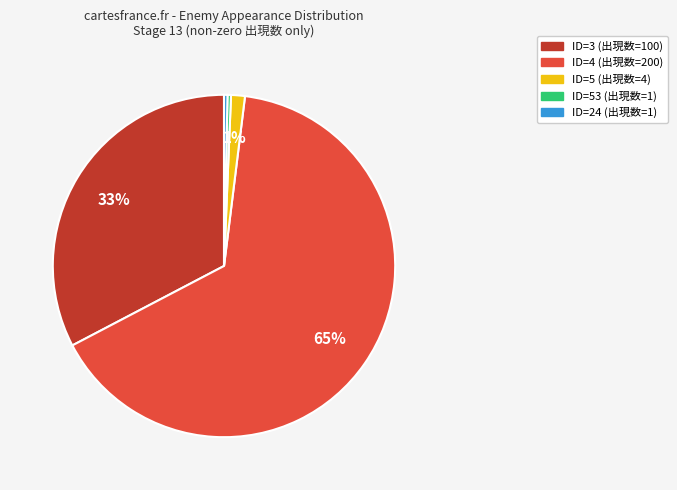

Is there a majority slice in this chart?

Yes